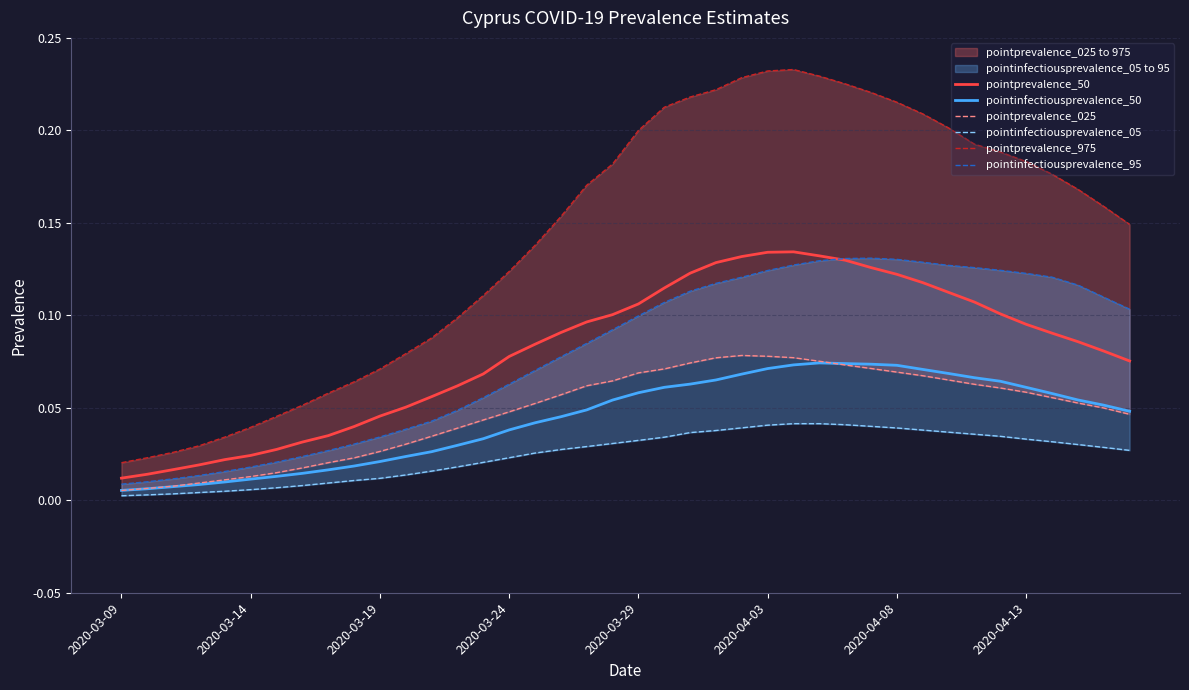

Where is the first local maximum for pointprevalence_975?

26